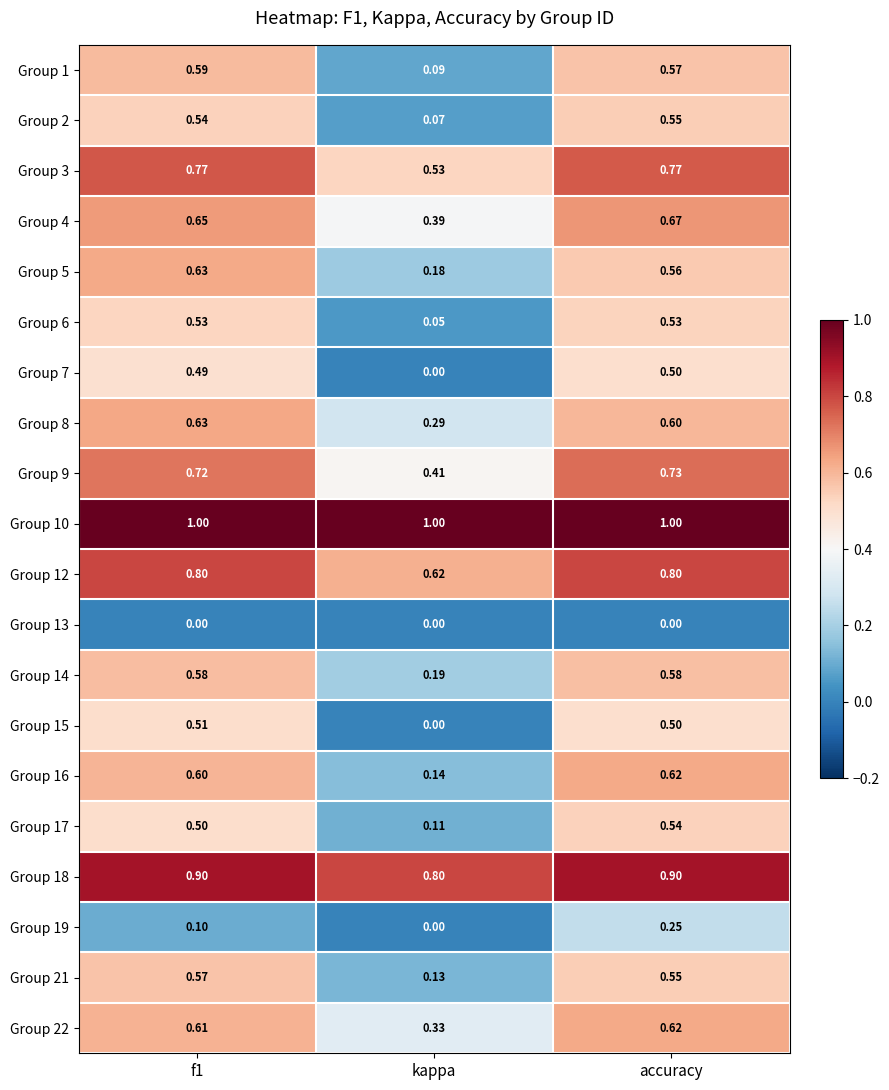

At which category is the sum across all series the highest?

accuracy